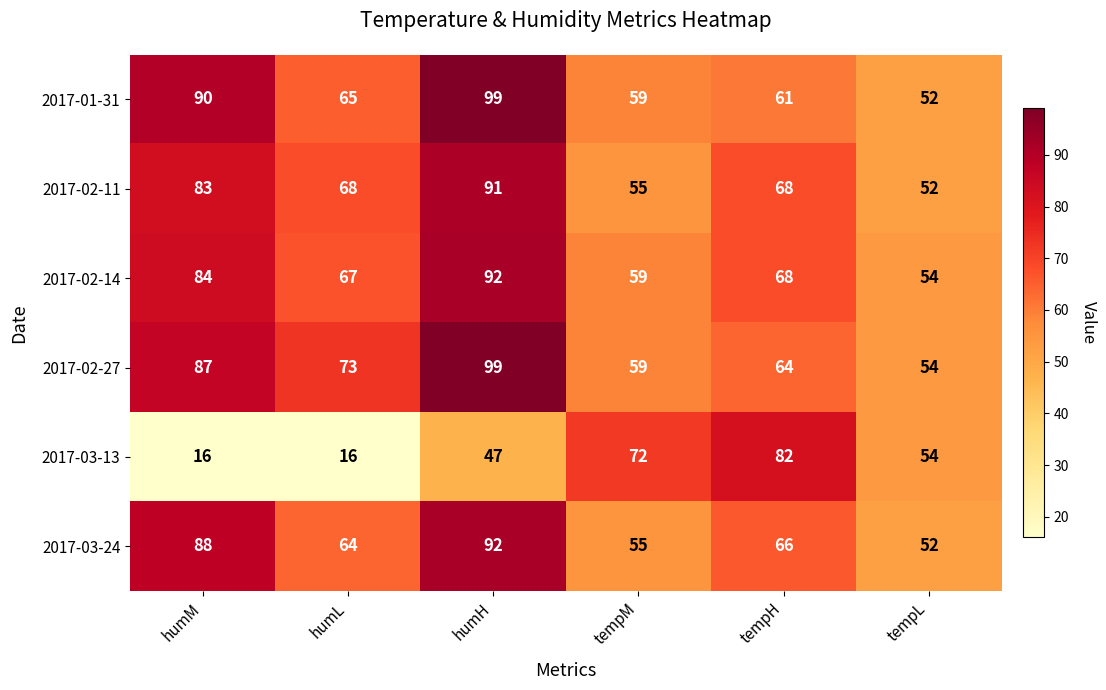

Rank the categories by 2017-03-24 value from highest to lowest.

humH, humM, tempH, humL, tempM, tempL